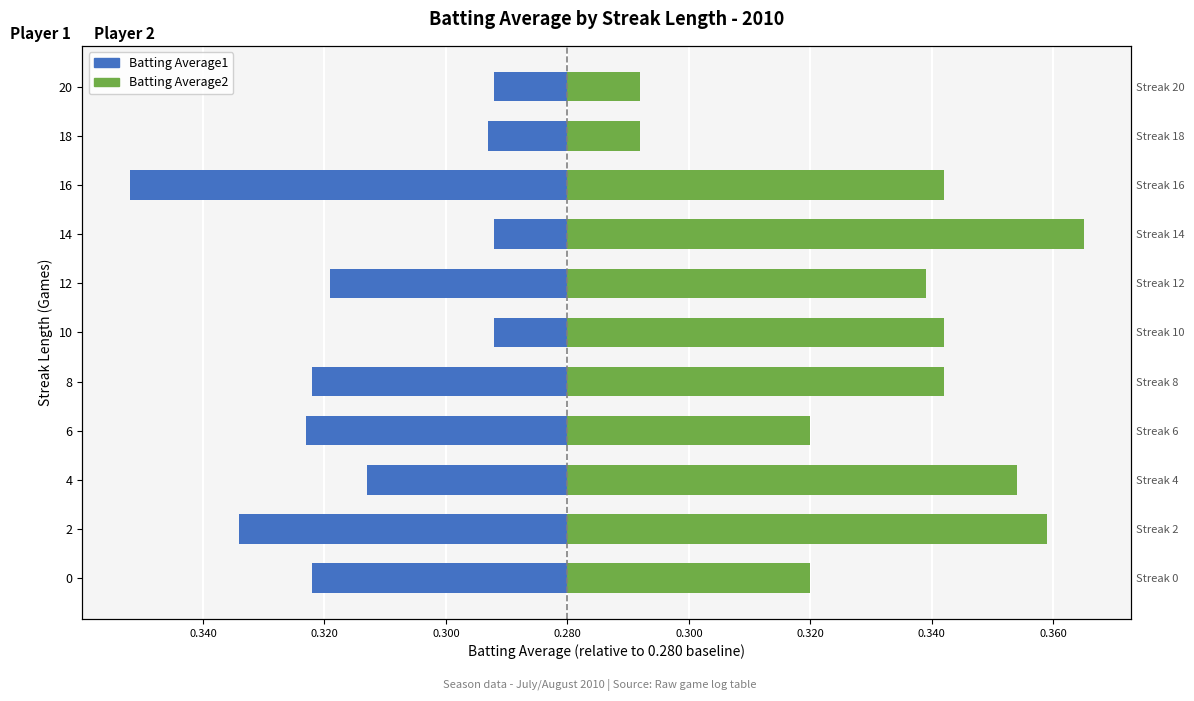

What is the smallest value displayed?

-0.1